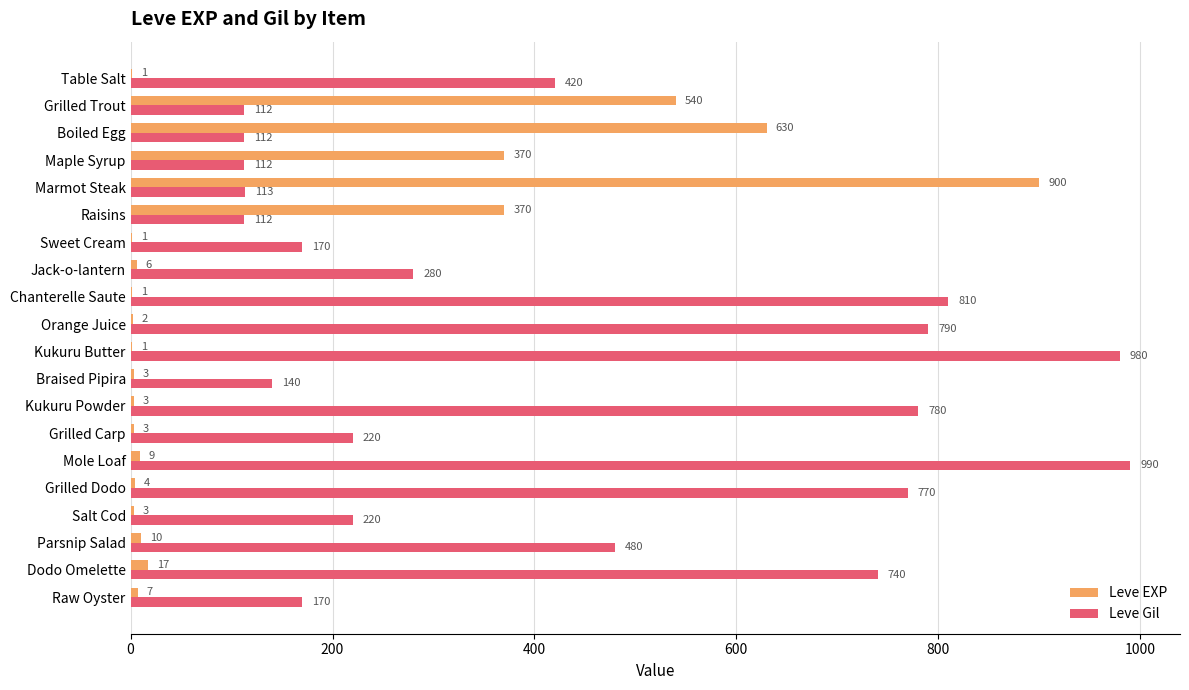

Between Marmot Steak and Grilled Carp, which series saw the biggest shift?

Leve EXP